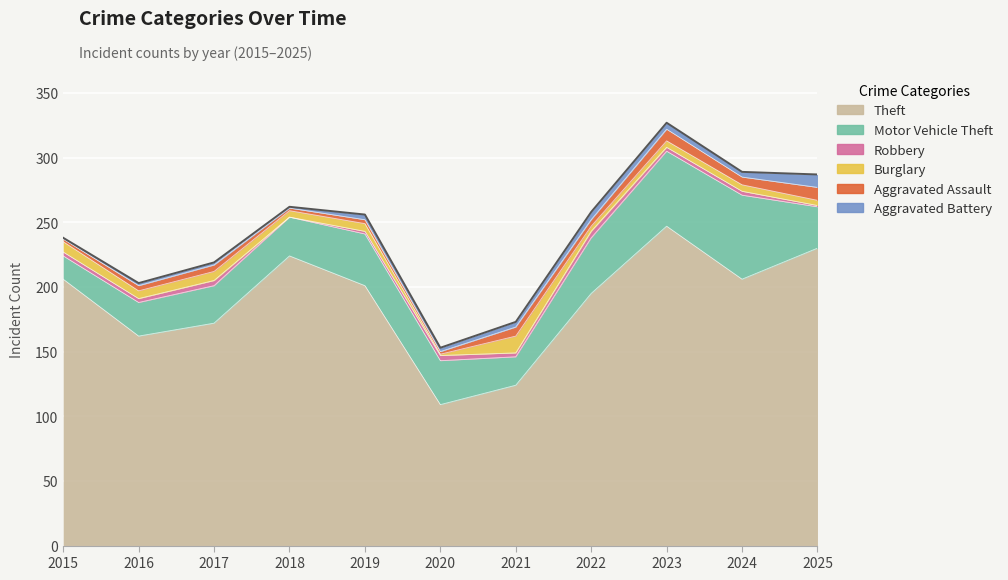

The value of Aggravated Assault at 2019 is 3. True or false?

True